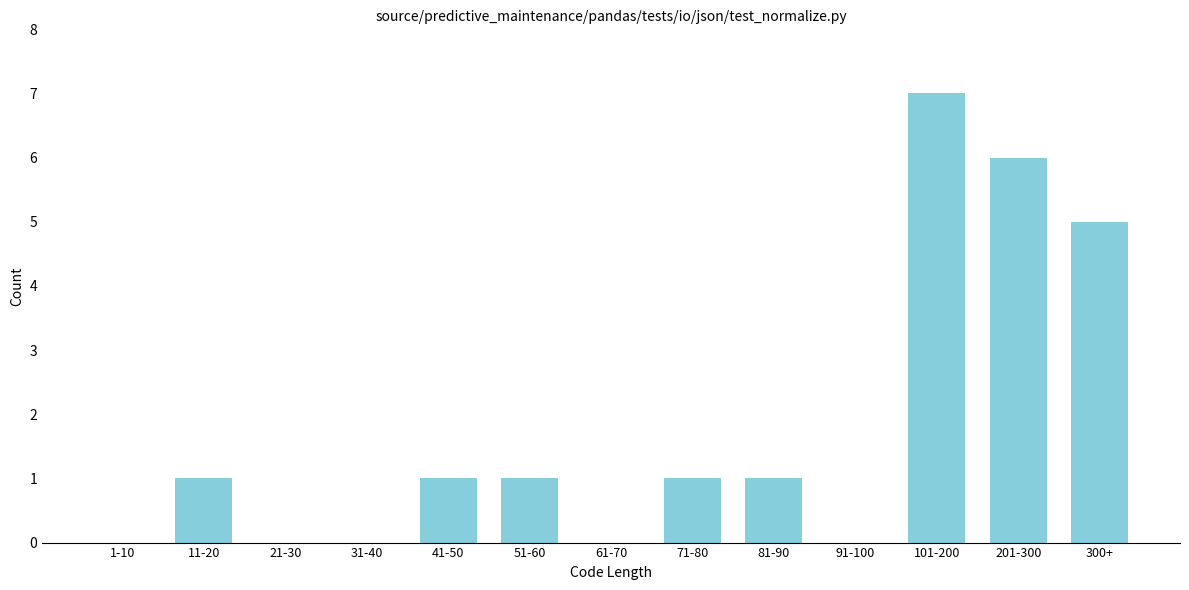

Reading left to right, what are all the values shown in this chart?

1-10=0	11-20=1	21-30=0	31-40=0	41-50=1	51-60=1	61-70=0	71-80=1	81-90=1	91-100=0	101-200=7	201-300=6	300+=5